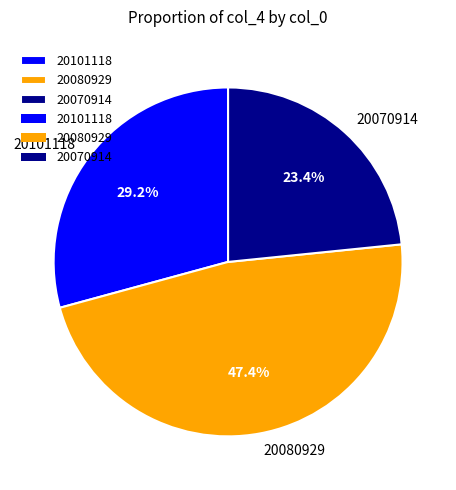

Is there a majority slice in this chart?

No